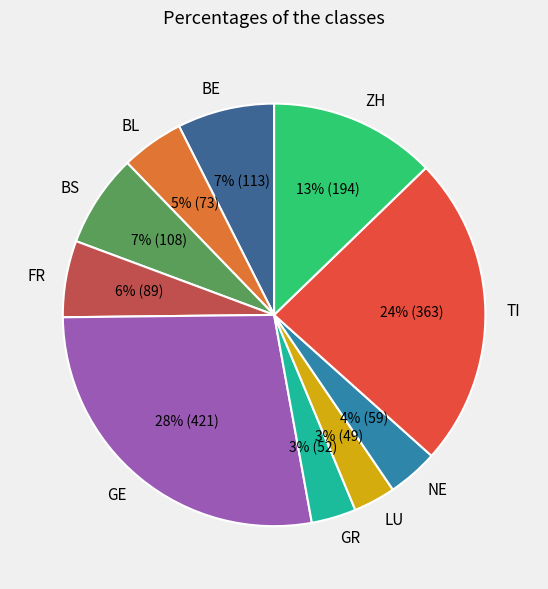

Is there a majority slice in this chart?

No